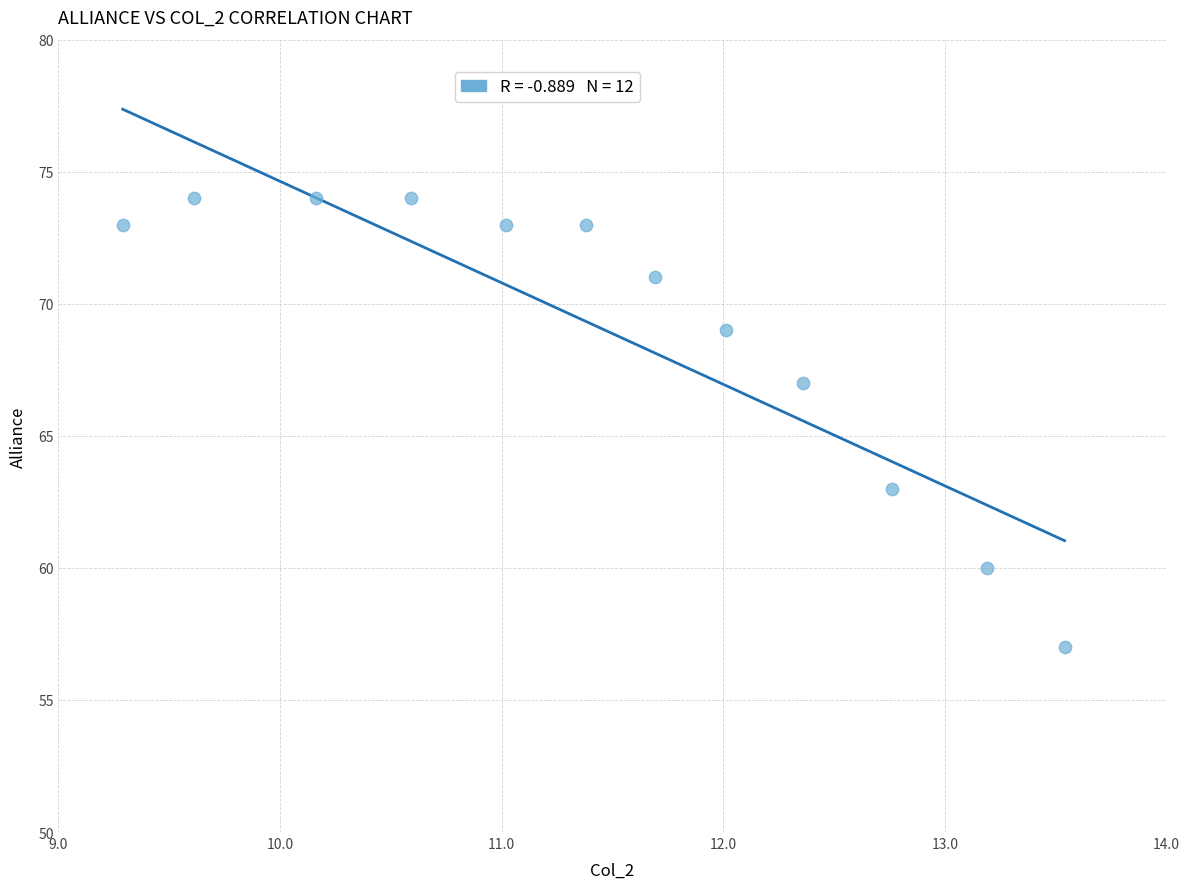

What is the average Y value?

69